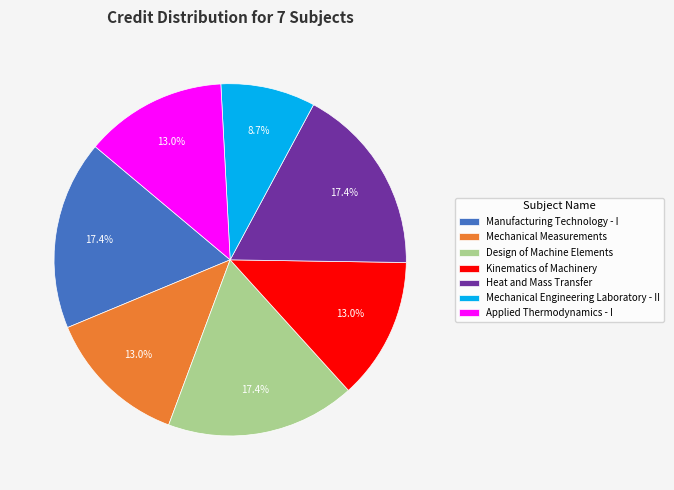

What percentage do Mechanical Engineering Laboratory - II and Manufacturing Technology - I together represent?

26.1%